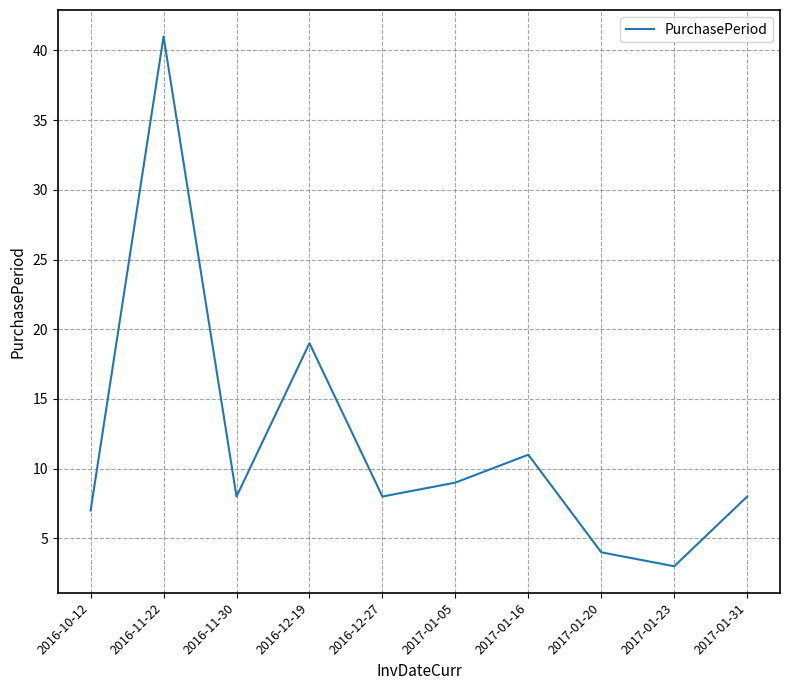

What is the maximum value shown in the chart?

41